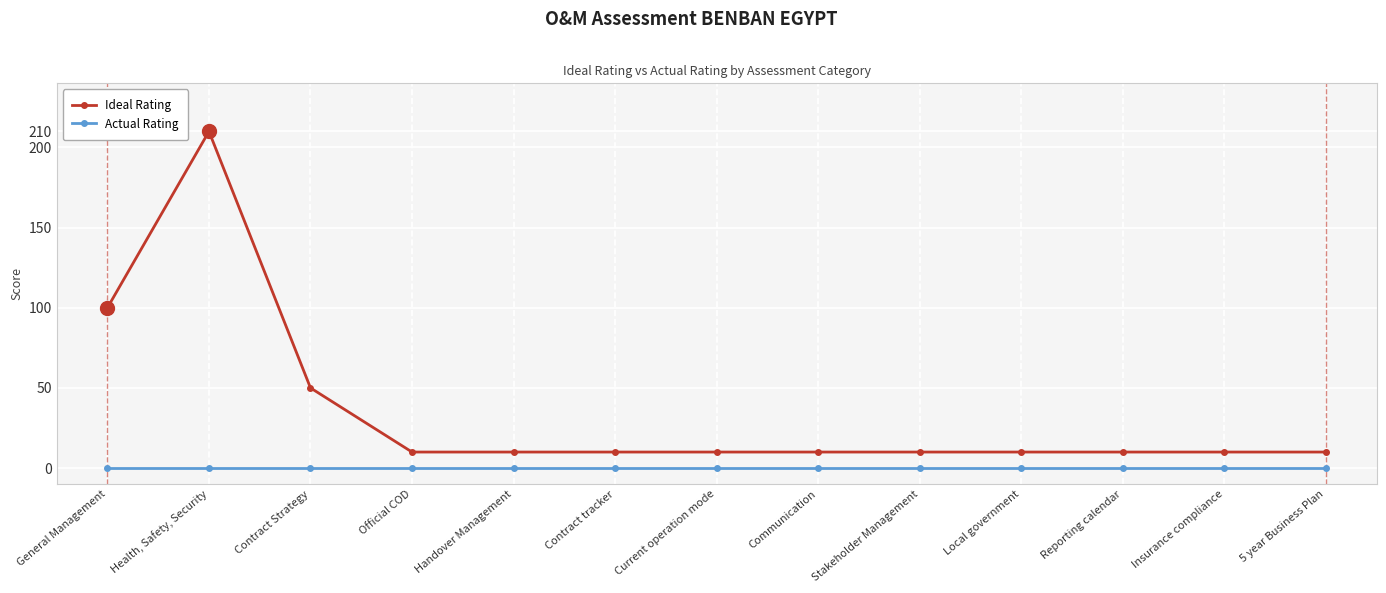

What is the highest value of the Ideal Rating series?

210